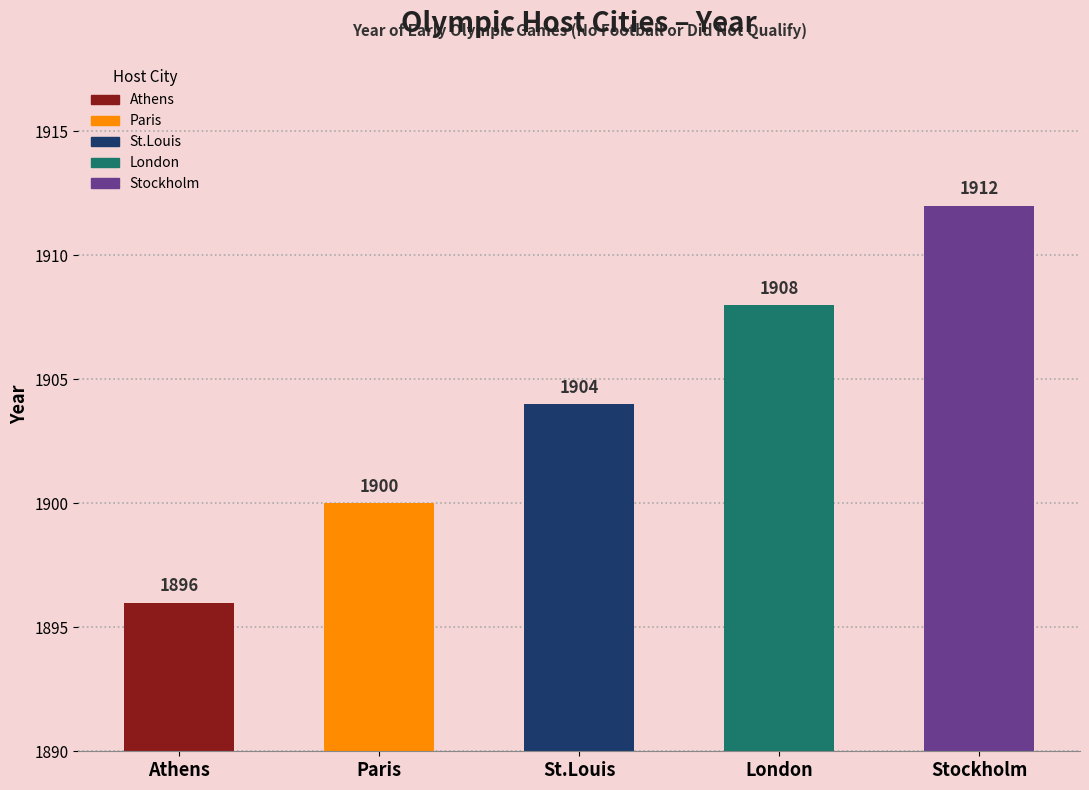

Between Stockholm and St.Louis, which is larger?

Stockholm